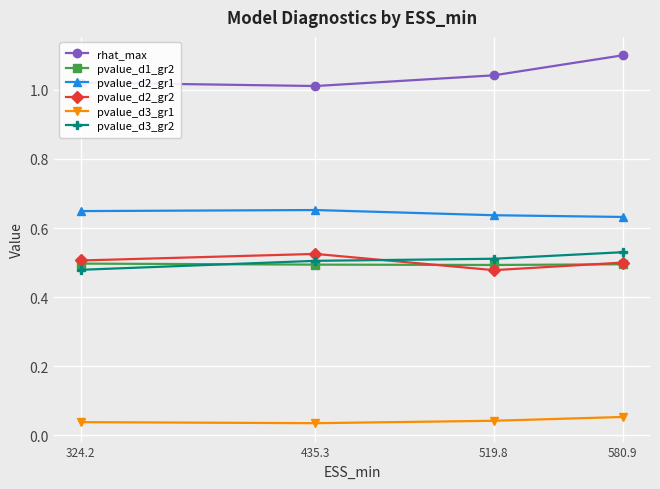

The value of pvalue_d2_gr2 at 519.8 is 0.5. True or false?

True